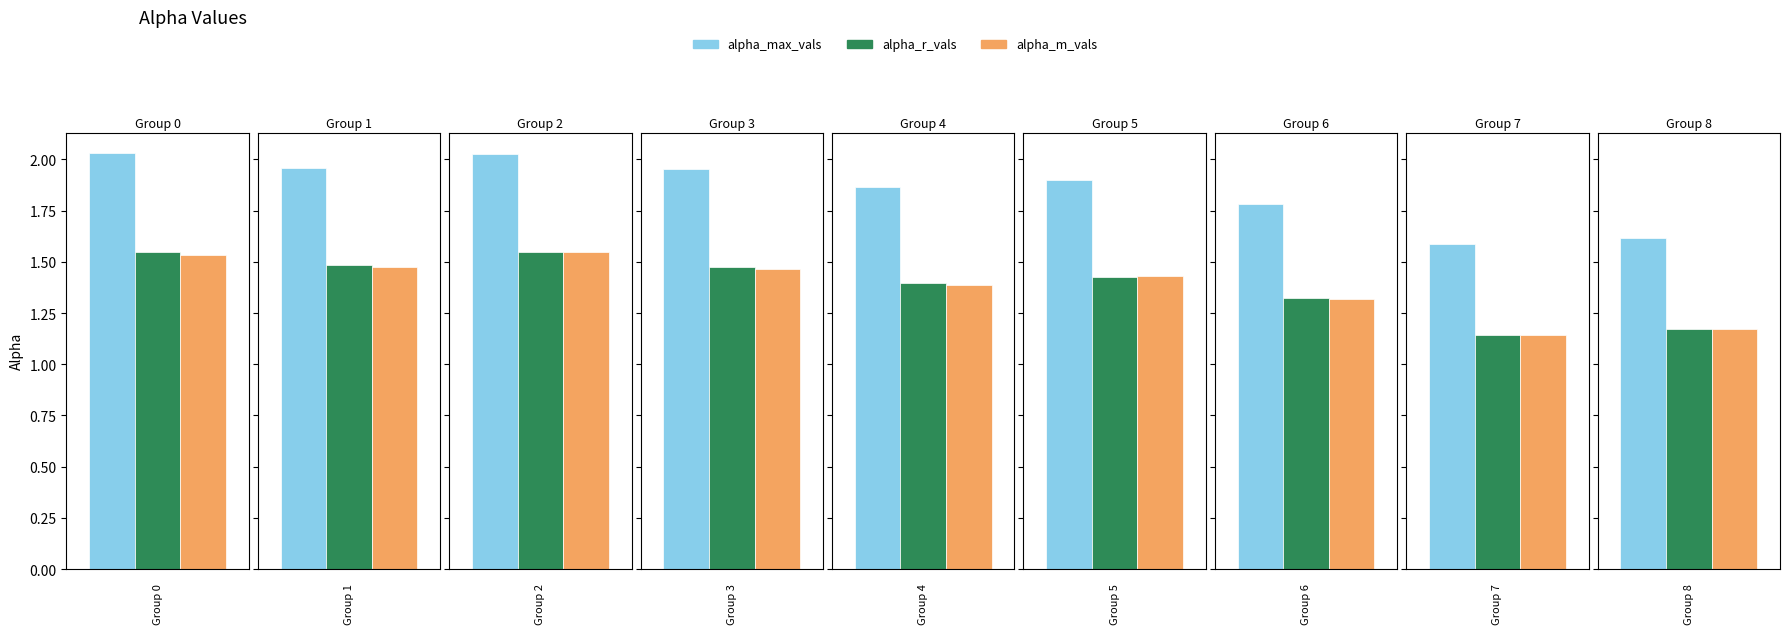

Reading left to right, list all the values displayed in this chart.

alpha_max_vals: 0=2.0	1=2.0	2=2.0	3=2.0	4=1.9	5=1.9	6=1.8	7=1.6	8=1.6
alpha_r_vals: 0=1.5	1=1.5	2=1.5	3=1.5	4=1.4	5=1.4	6=1.3	7=1.1	8=1.2
alpha_m_vals: 0=1.5	1=1.5	2=1.5	3=1.5	4=1.4	5=1.4	6=1.3	7=1.1	8=1.2